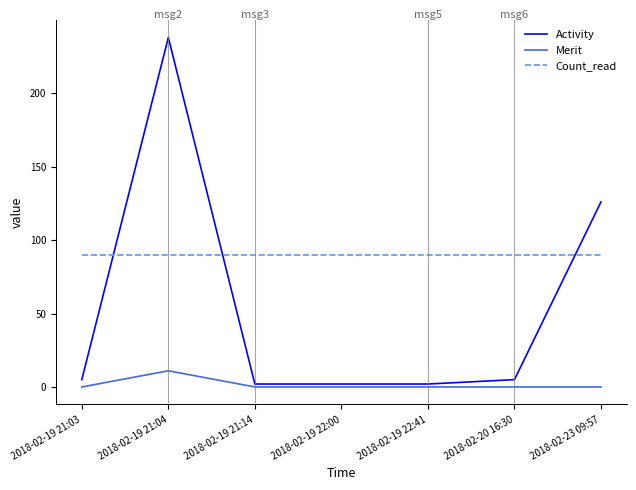

Count the number of categories in the chart.

7